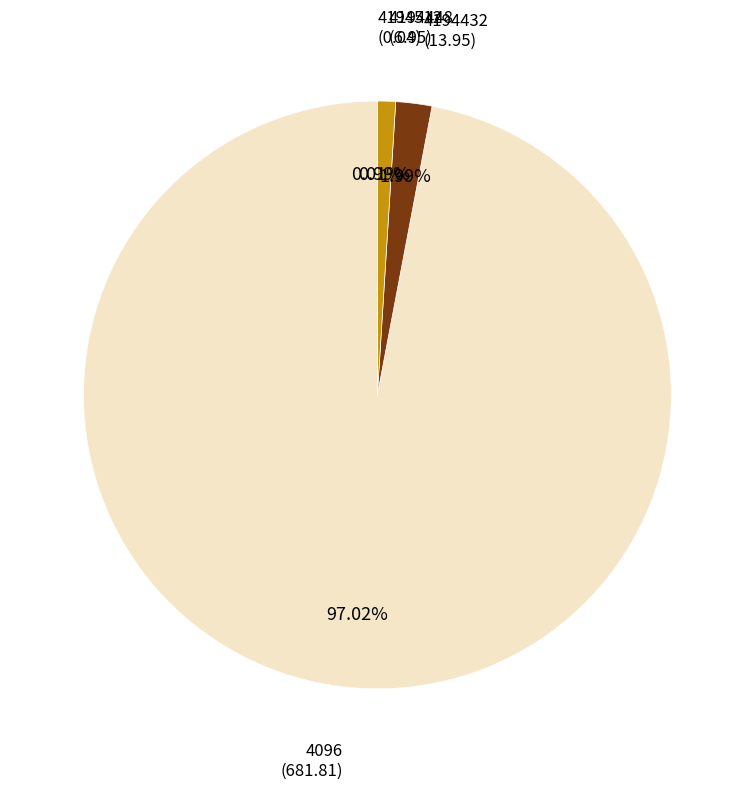

Does any single category account for the majority?

Yes